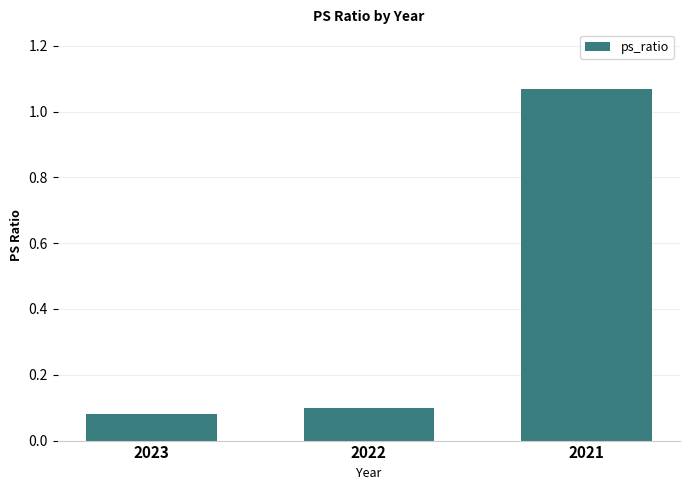

Which has a higher value, 2021 or 2023?

2021